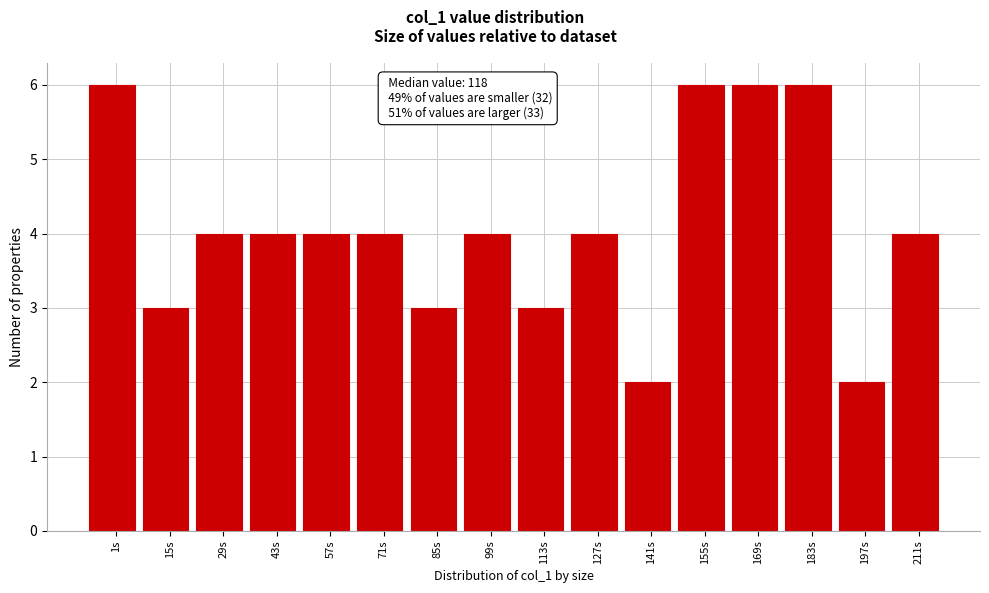

Reading right to left, transcribe all the data shown in this chart.

211s=4	197s=2	183s=6	169s=6	155s=6	141s=2	127s=4	113s=3	99s=4	85s=3	71s=4	57s=4	43s=4	29s=4	15s=3	1s=6